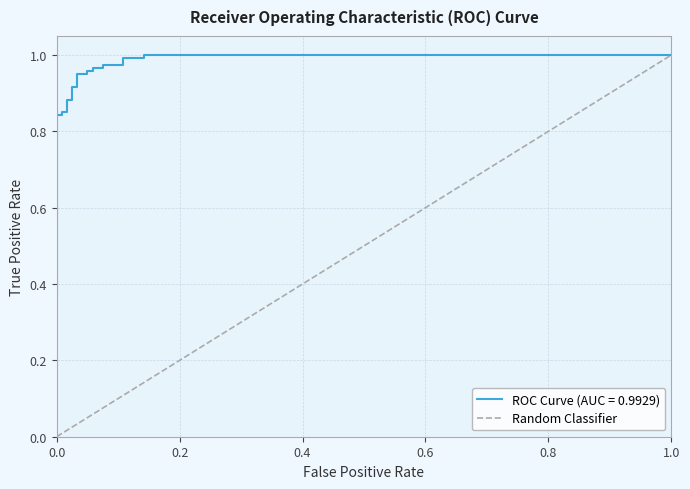

What is the label of the 11th point from the left?

1.0